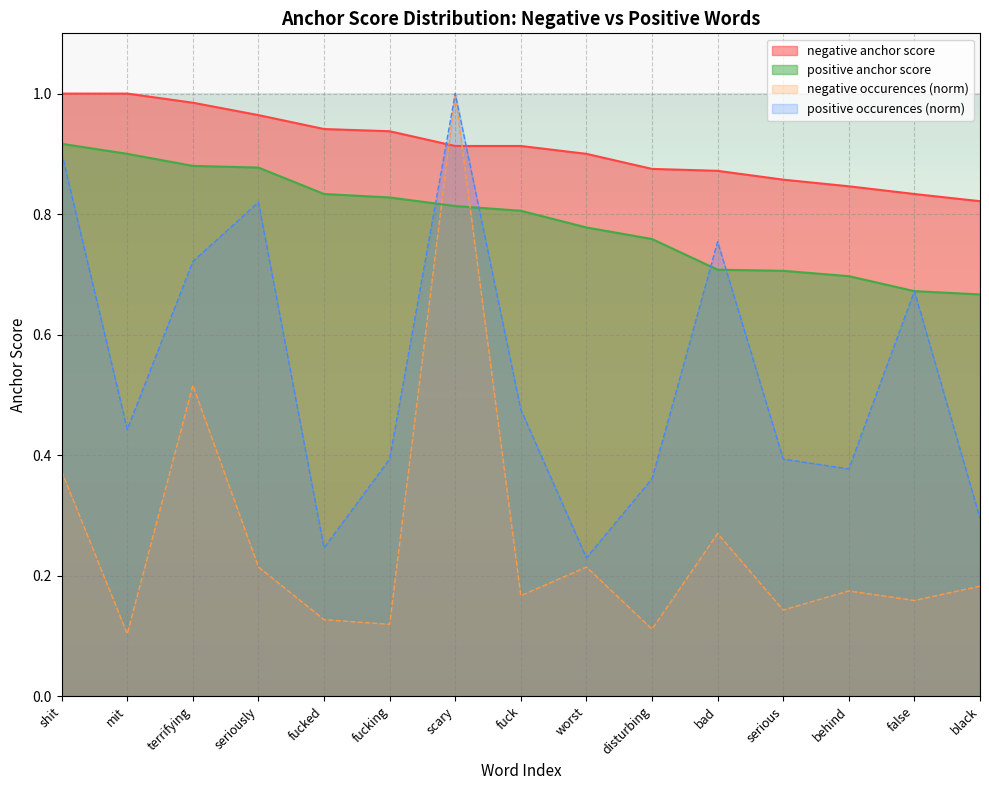

How many distinct data groups are displayed?

4